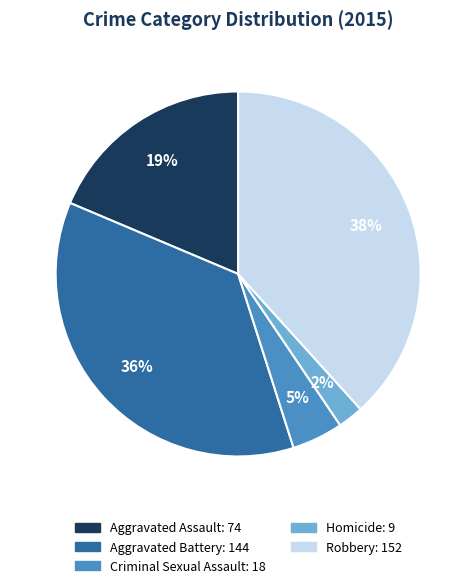

What percentage is the Homicide slice, to the nearest percent?

2%